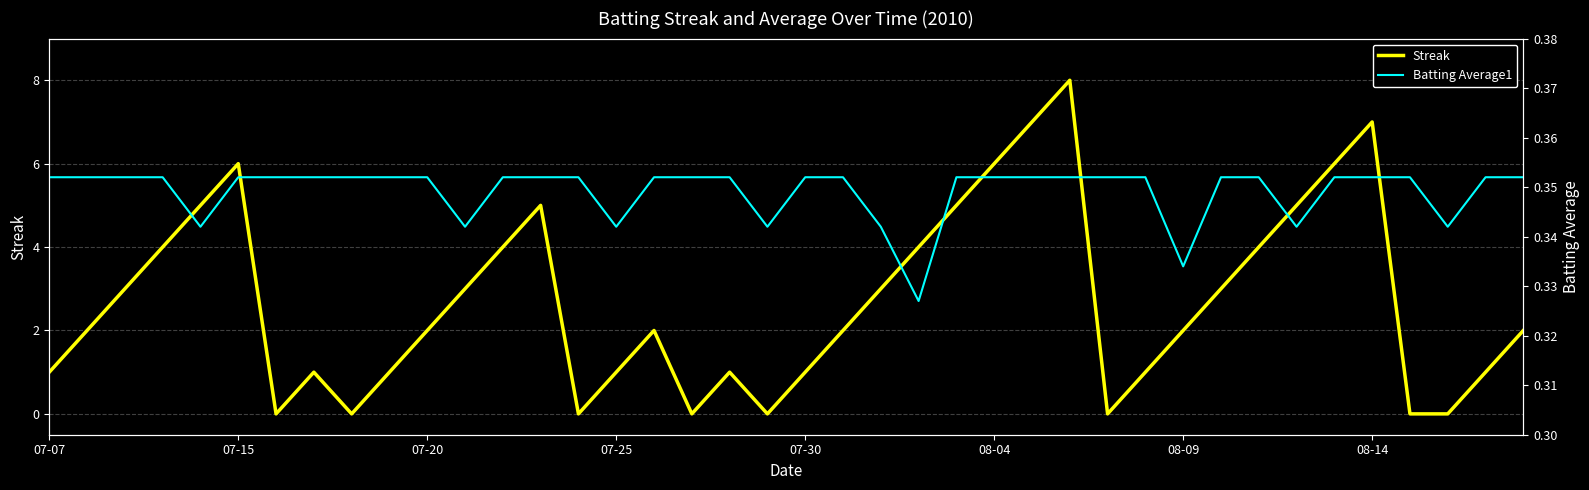

The value of Streak at 07-20 is 2. True or false?

True